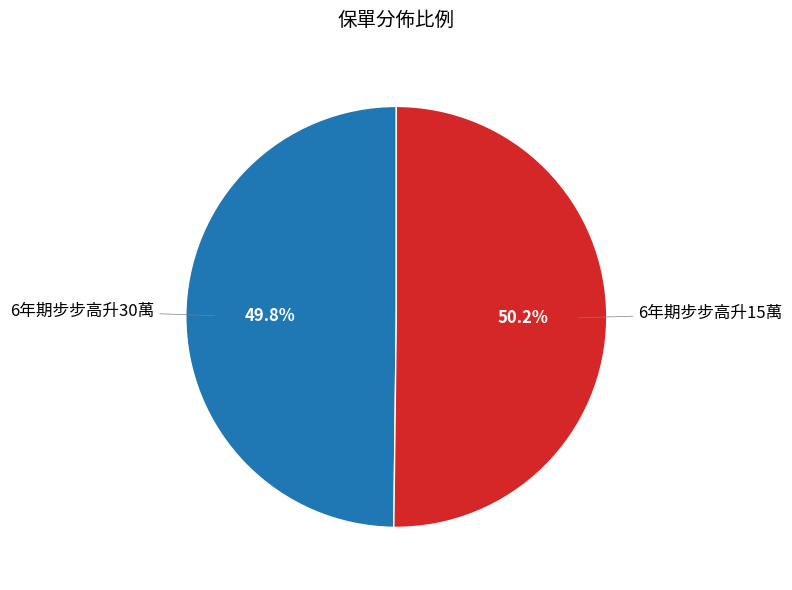

To the nearest percent, what percentage of the pie is 6年期步步高升30萬?

50%